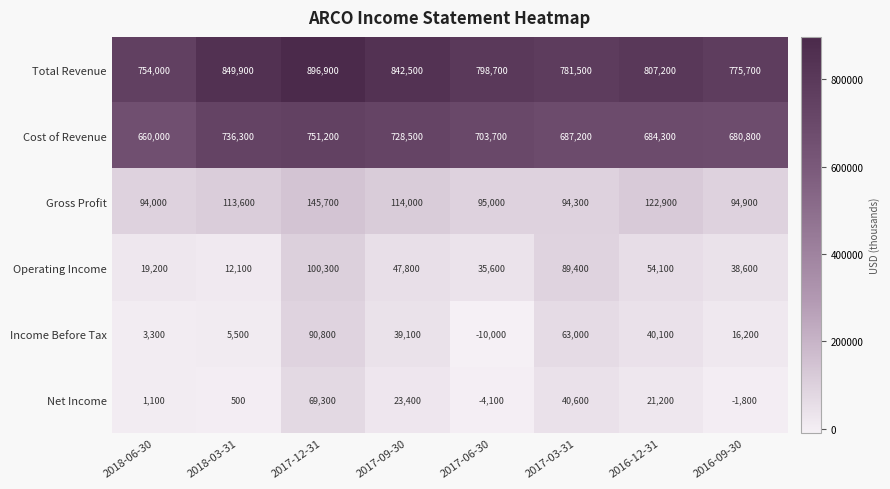

Between 2017-12-31 and 2017-03-31, which series saw the biggest shift?

Total Revenue